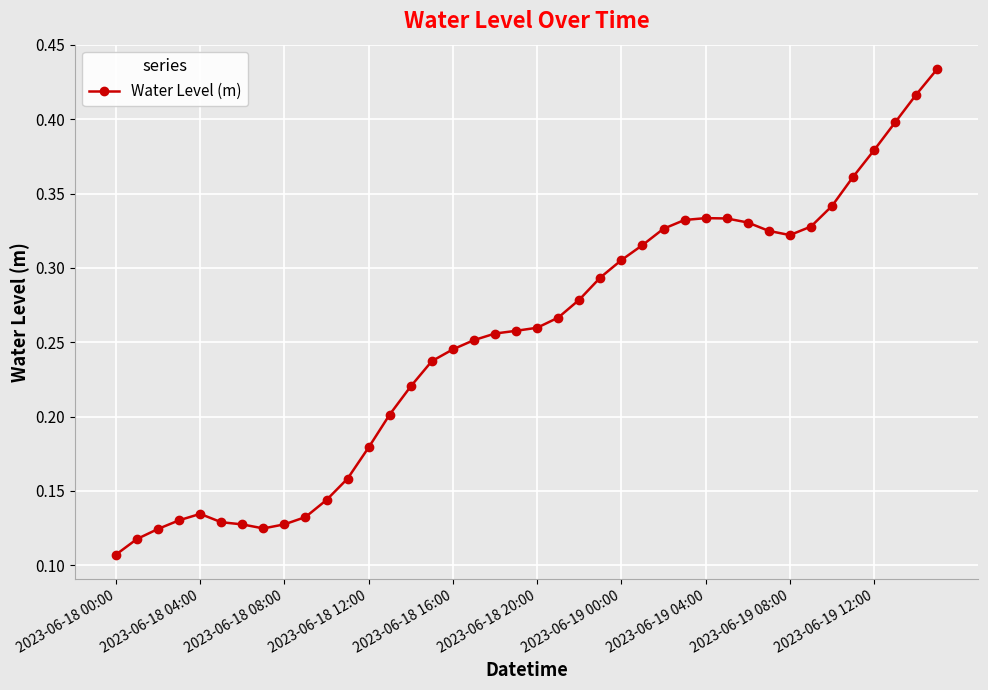

Count the values in the range 0 to 1.

40